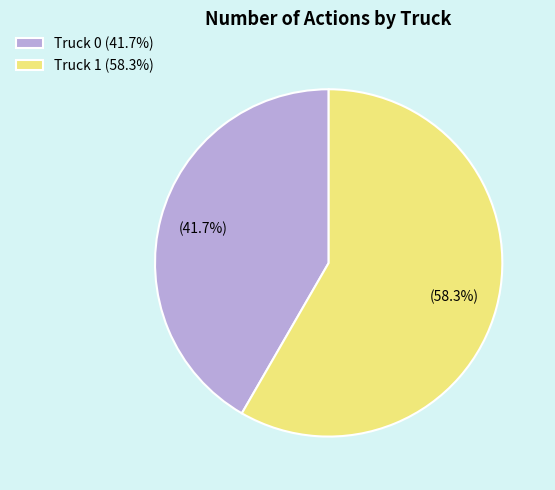

Does Truck 1 represent more than half of the total?

Yes